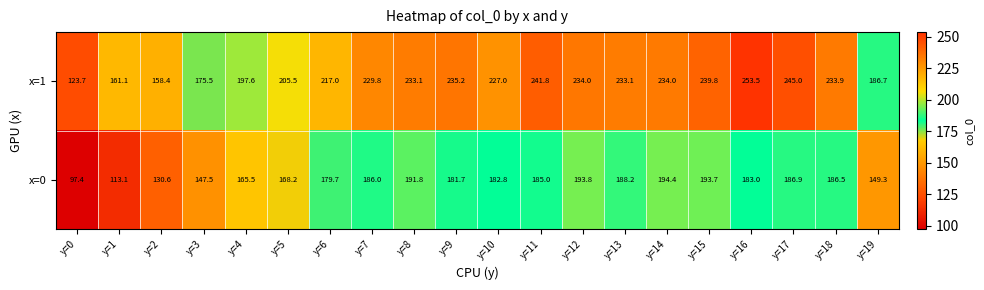

At how many categories does at least one series exceed 248?

1